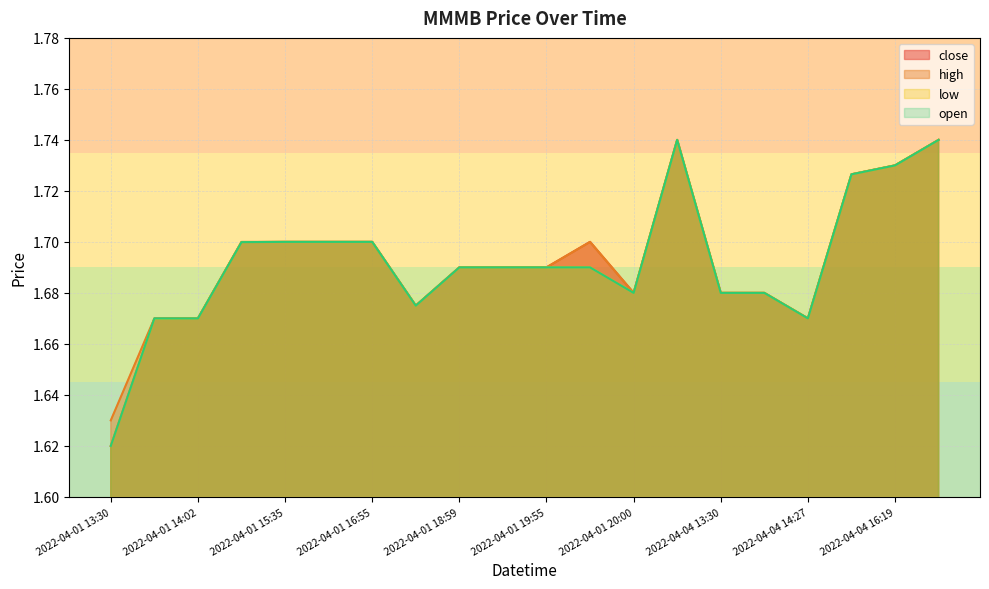

Rank the categories by open value from highest to lowest.

2022-04-04 13:13, 2022-04-04 16:54, 2022-04-04 16:19, 2022-04-04 14:59, 2022-04-01 15:35, 2022-04-01 16:14, 2022-04-01 16:55, 2022-04-01 14:52, 2022-04-01 18:59, 2022-04-01 19:25, 2022-04-01 19:55, 2022-04-01 19:57, 2022-04-01 20:00, 2022-04-04 13:30, 2022-04-04 13:31, 2022-04-01 17:36, 2022-04-01 13:54, 2022-04-01 14:02, 2022-04-04 14:27, 2022-04-01 13:30